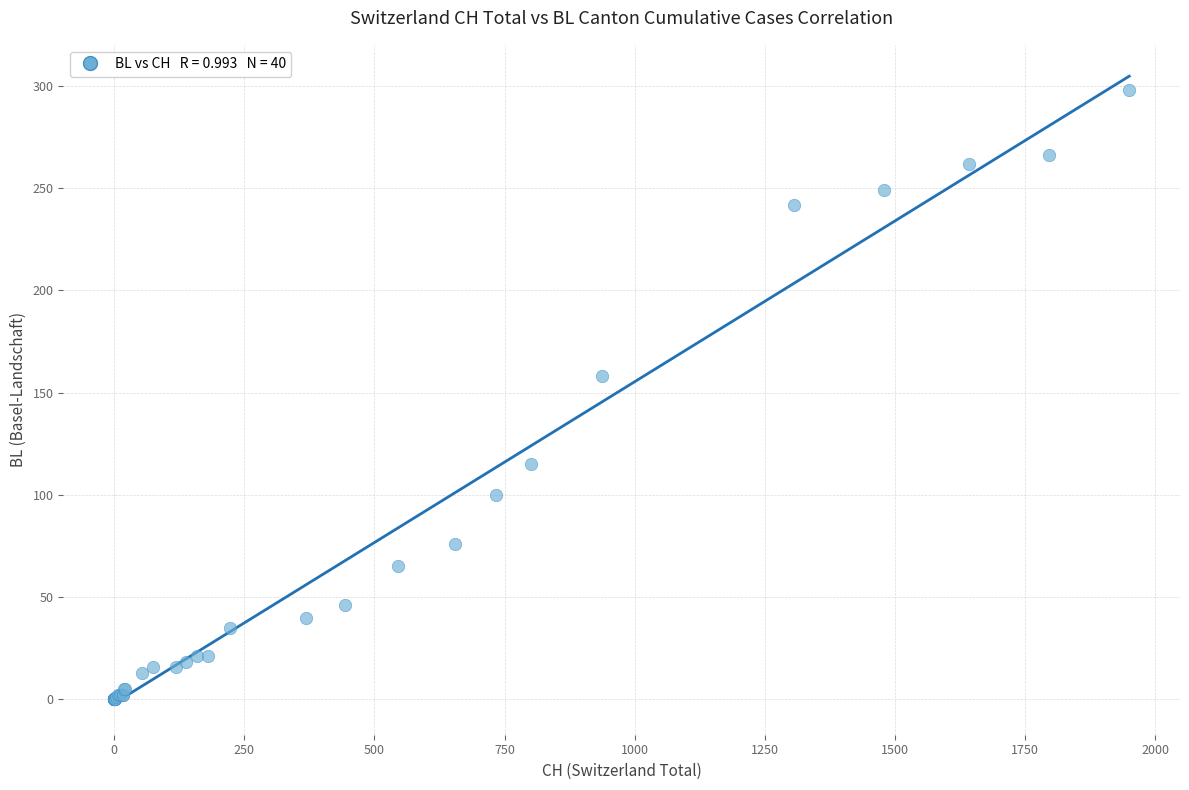

What Y value in the scatter plot is closest to 149?

158